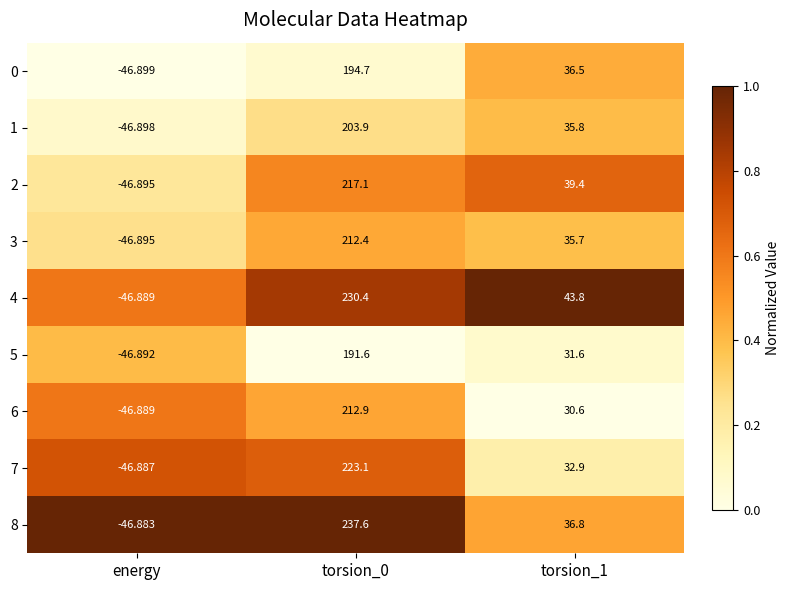

Is the value of 5 at torsion_0 greater than the value of 8 at torsion_0?

No